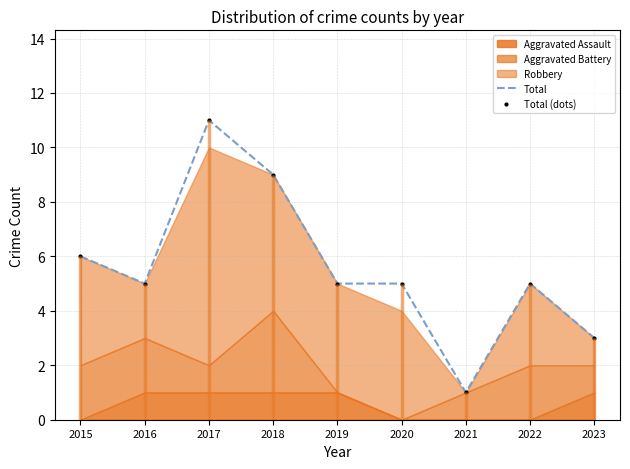

What is the smallest value displayed?

1